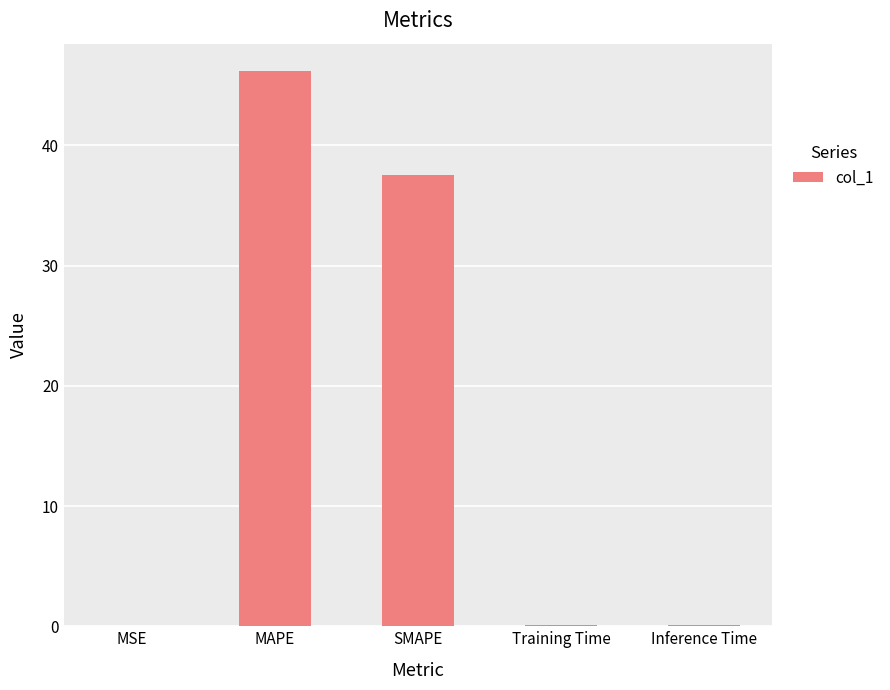

At which category does the chart reach its peak across all series?

MAPE